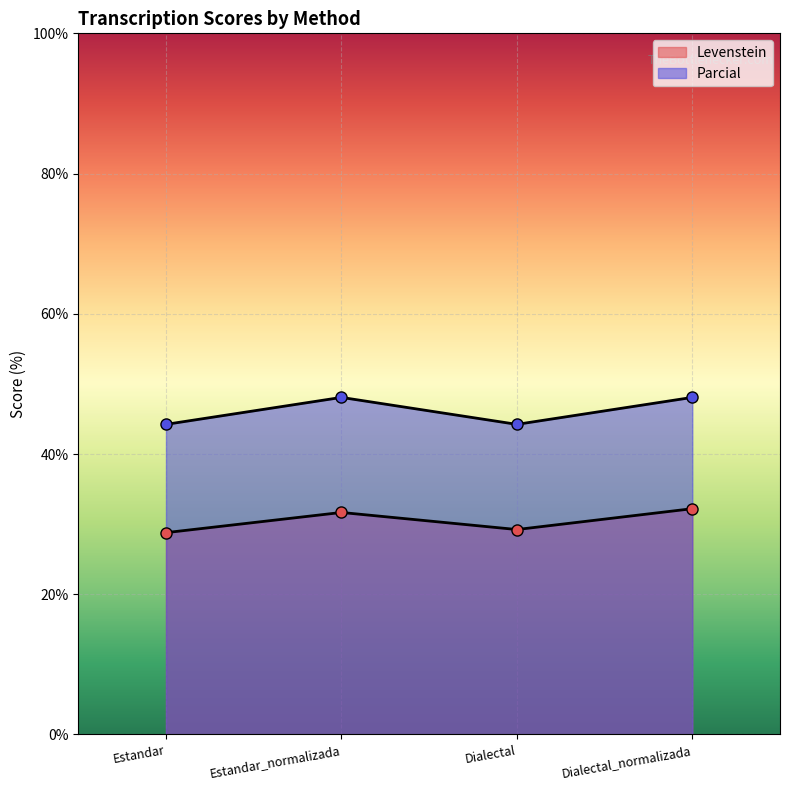

What is the value of the Levenstein point at the 4th from the left?

32.2